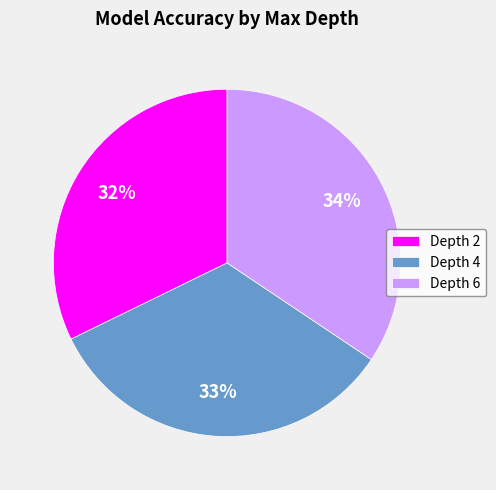

True or false: Depth 4 accounts for 33% of the total.

True